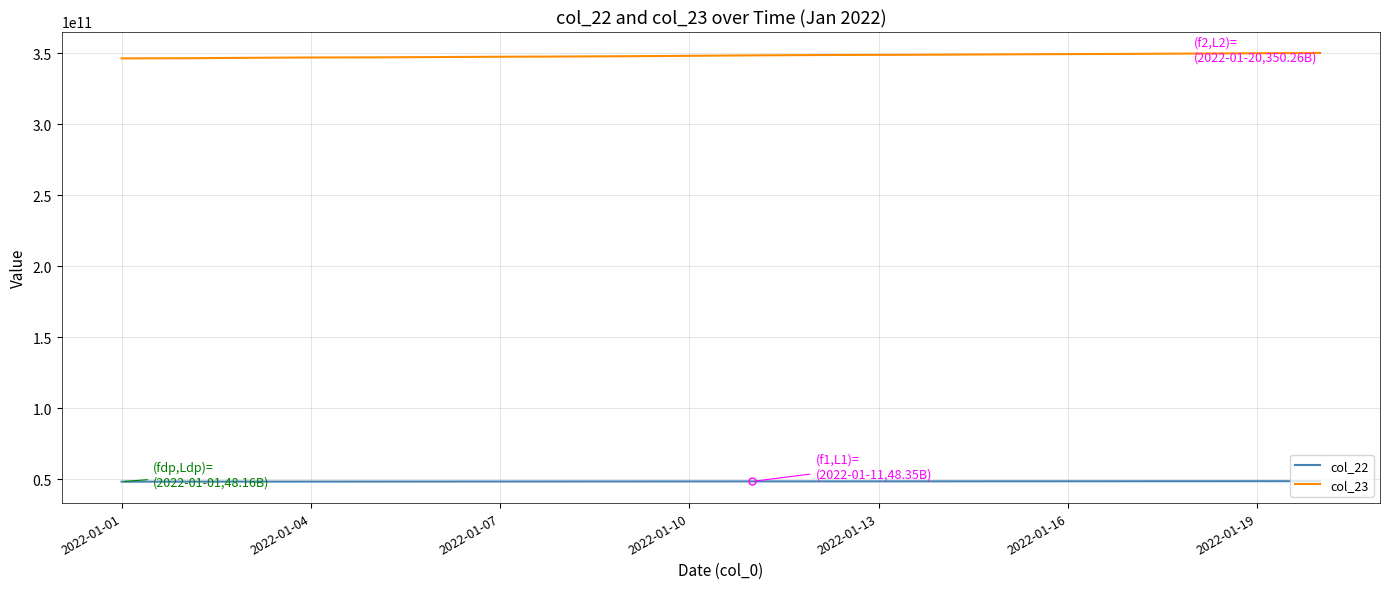

True or false: col_22 and col_23 cross at least once.

False